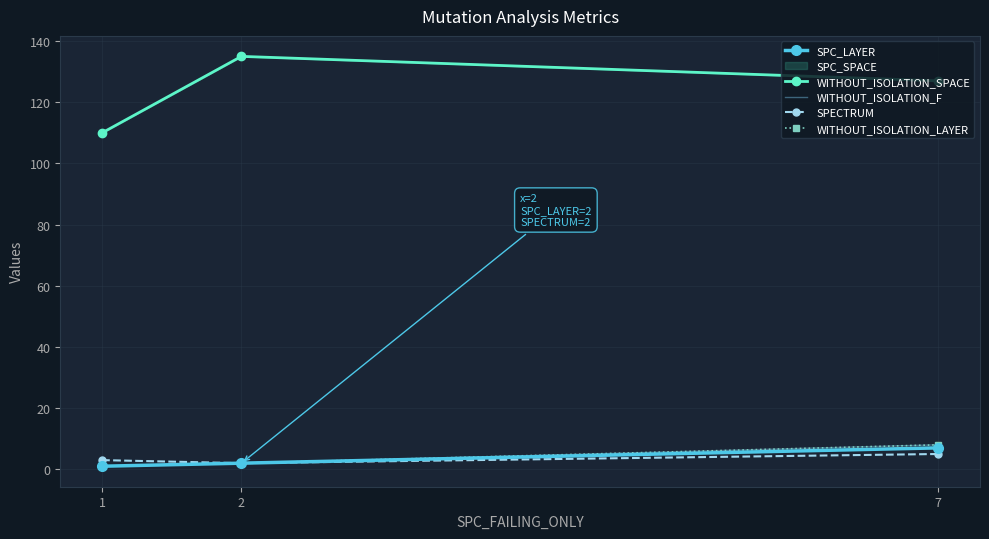

At which label is SPECTRUM closest to 3?

1